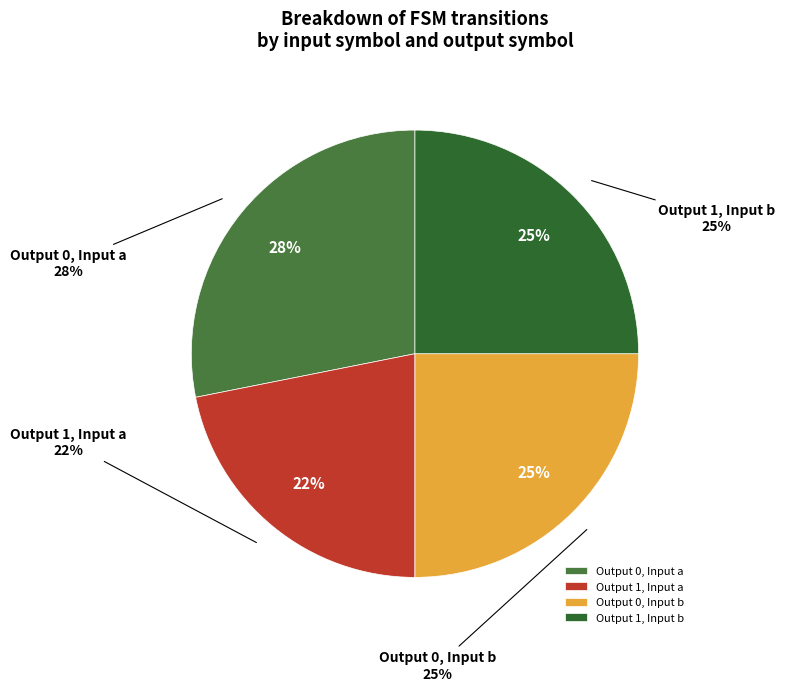

Approximately how many times larger is the value at output_symbol=0 (input a) compared to output_symbol=1 (input b)?

1.1